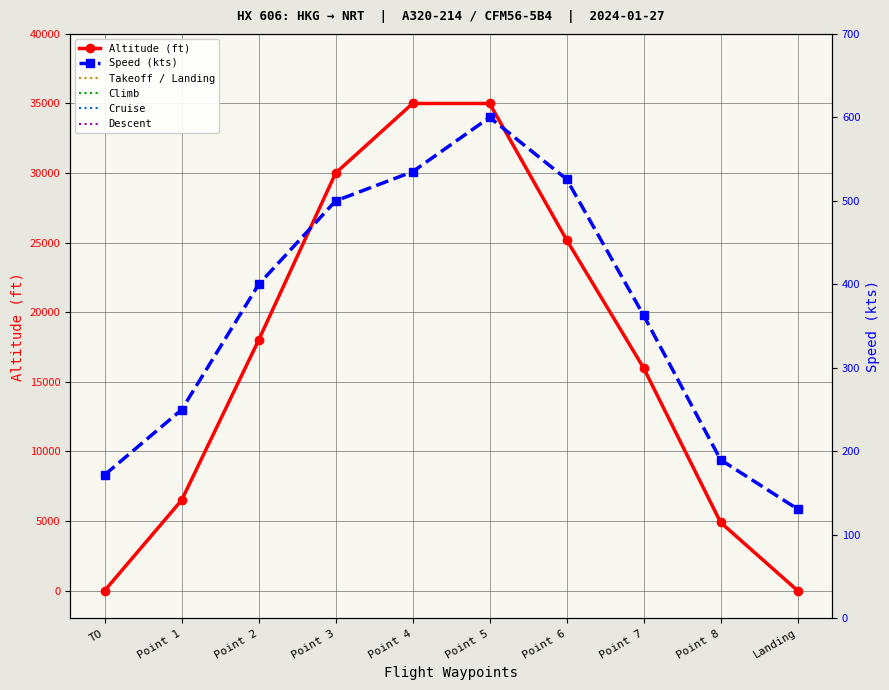

How many lines are shown in the chart?

2